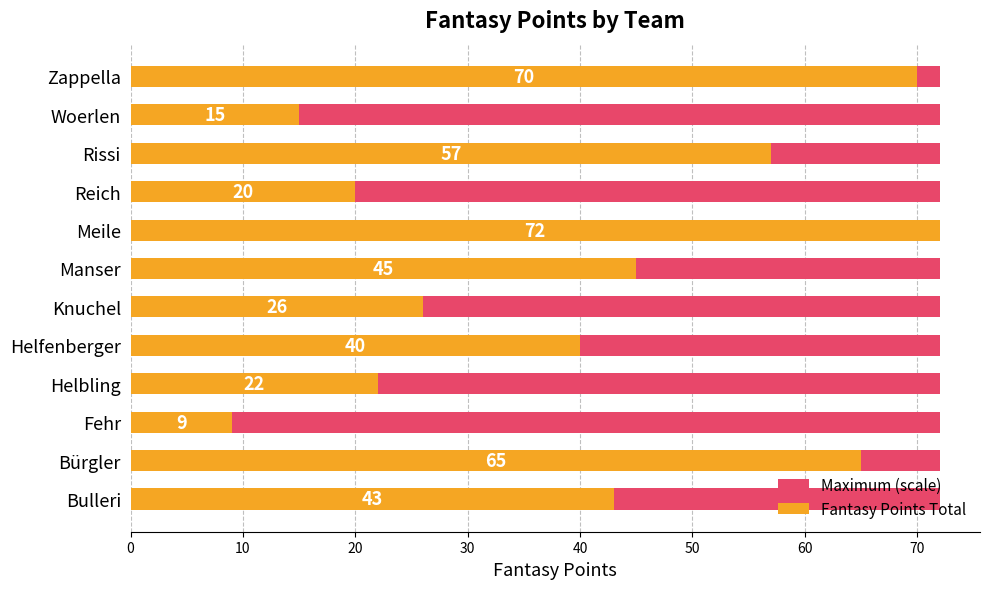

List the series in order of their peak value, highest first.

Fantasy Points Total, Maximum (scale)